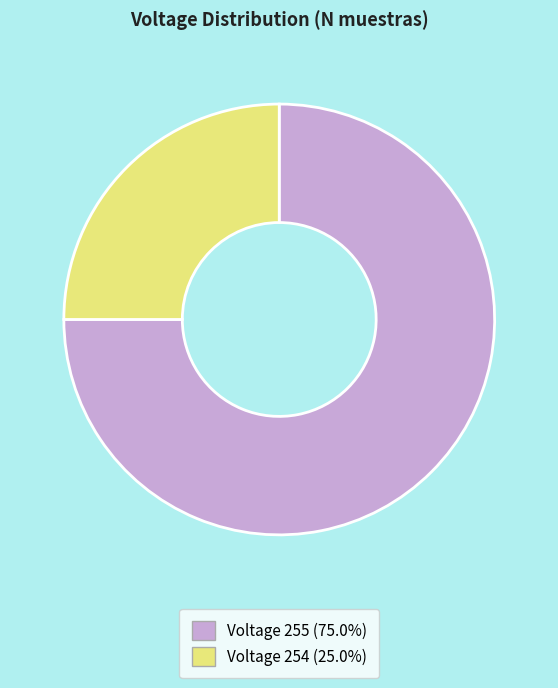

Is there any slice that represents more than half of the pie?

Yes